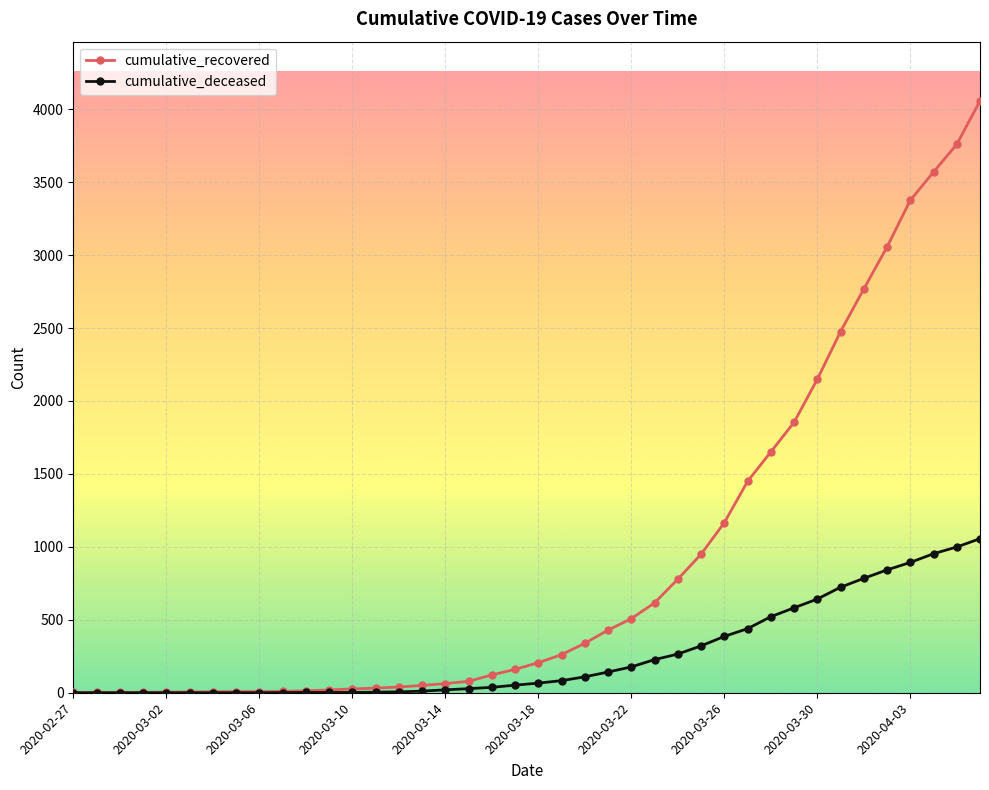

At how many categories does at least one series exceed 3101?

4